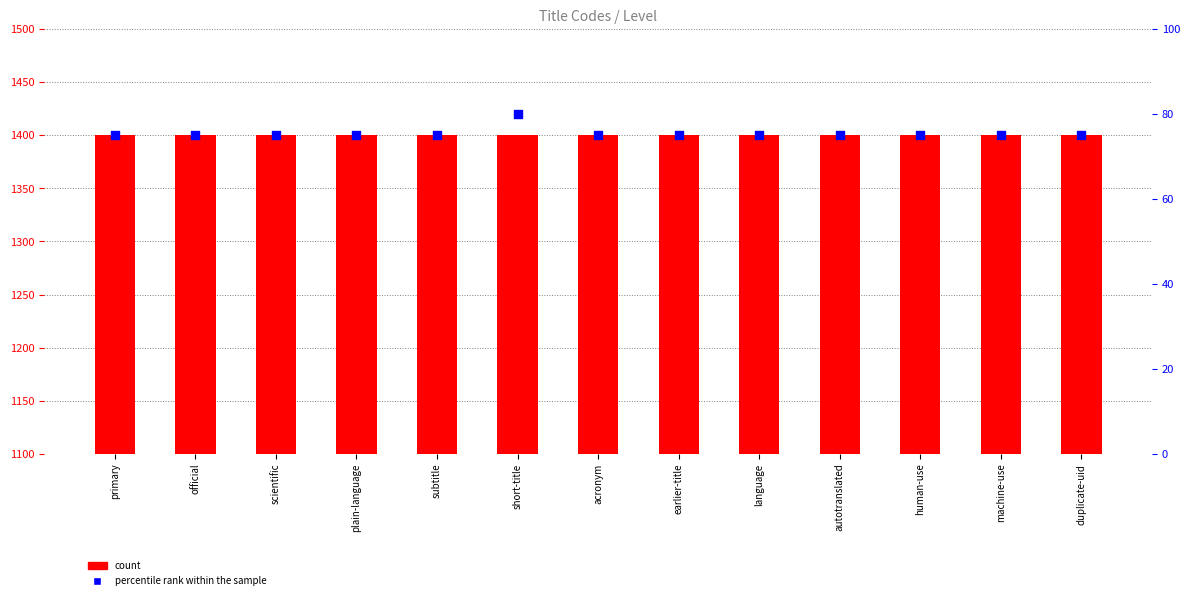

Which series has the largest total across all categories?

count